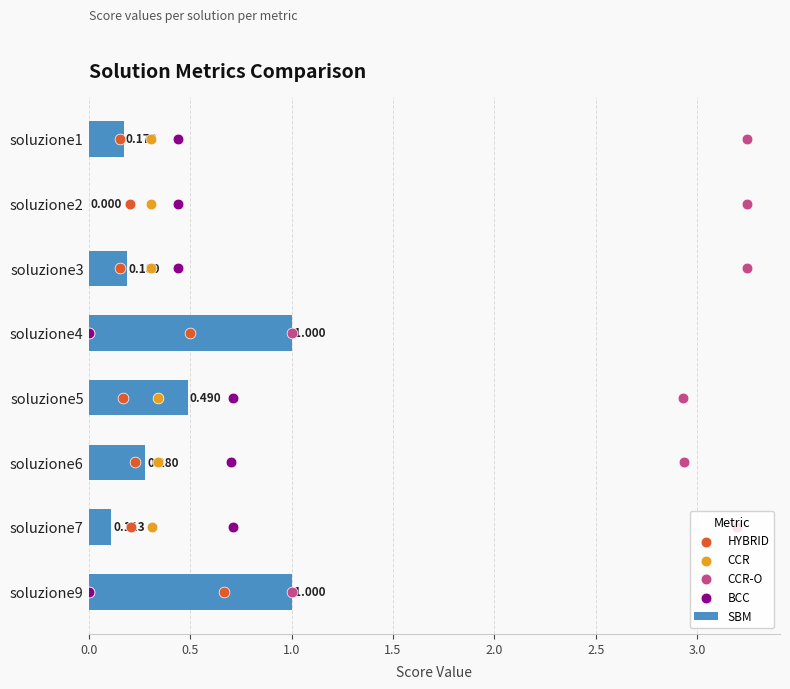

Which series reaches the maximum Y coordinate?

HYBRID